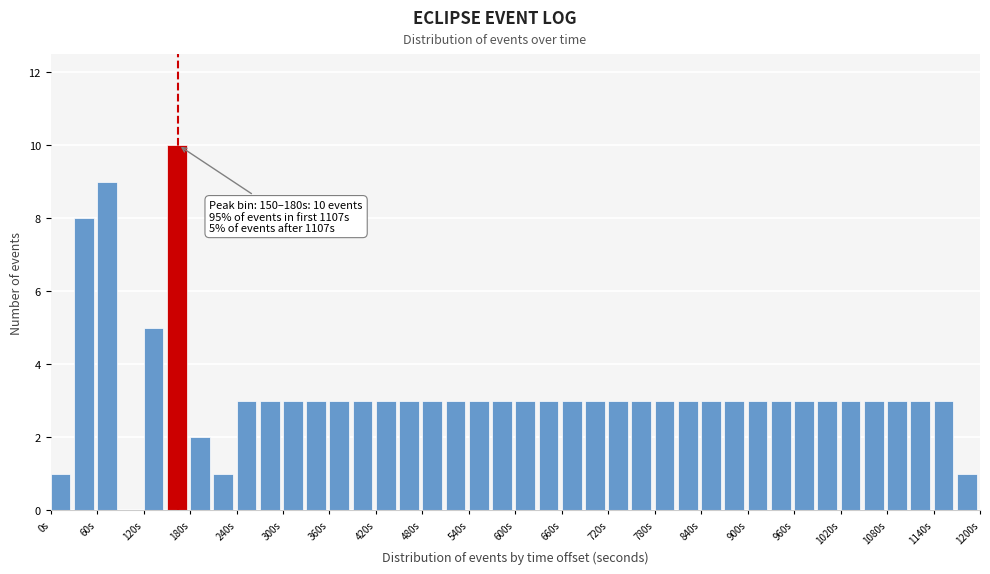

Read against the x-axis, roughly where is the centre of the tallest bar?

160